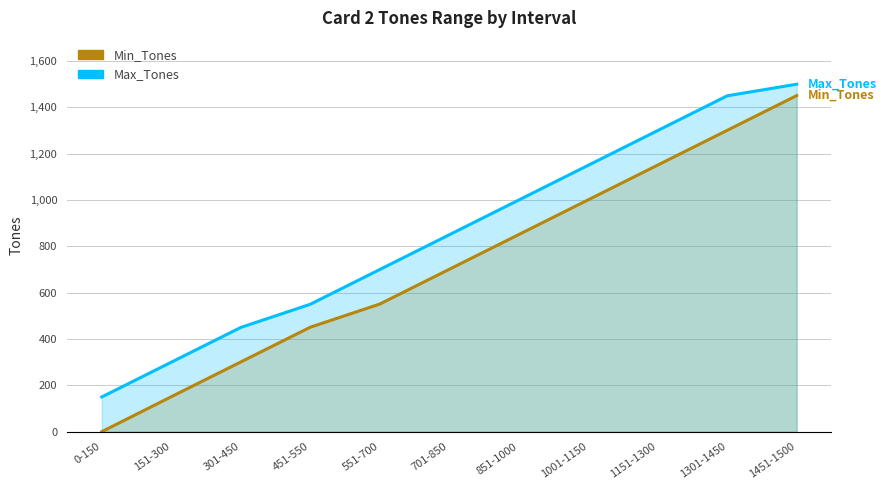

Reading left to right, what are all the values shown in this chart?

Min_Tones: 0-150=0	151-300=151	301-450=301	451-550=451	551-700=551	701-850=701	851-1000=851	1001-1150=1001	1151-1300=1151	1301-1450=1301	1451-1500=1451
Max_Tones: 0-150=150	151-300=300	301-450=450	451-550=550	551-700=700	701-850=850	851-1000=1000	1001-1150=1150	1151-1300=1300	1301-1450=1450	1451-1500=1500